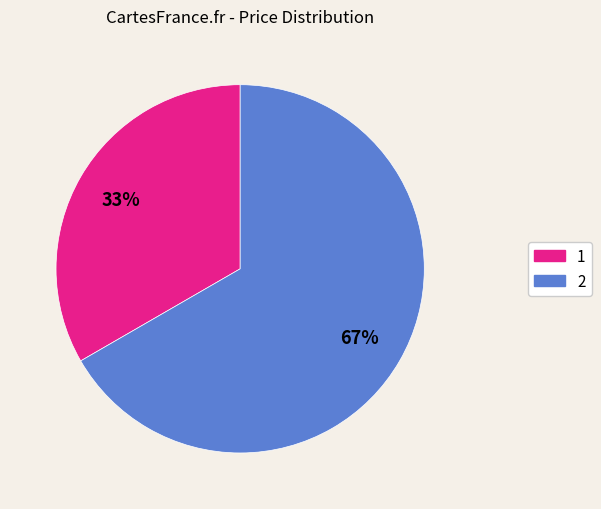

Rank the categories by value from lowest to highest.

1, 2